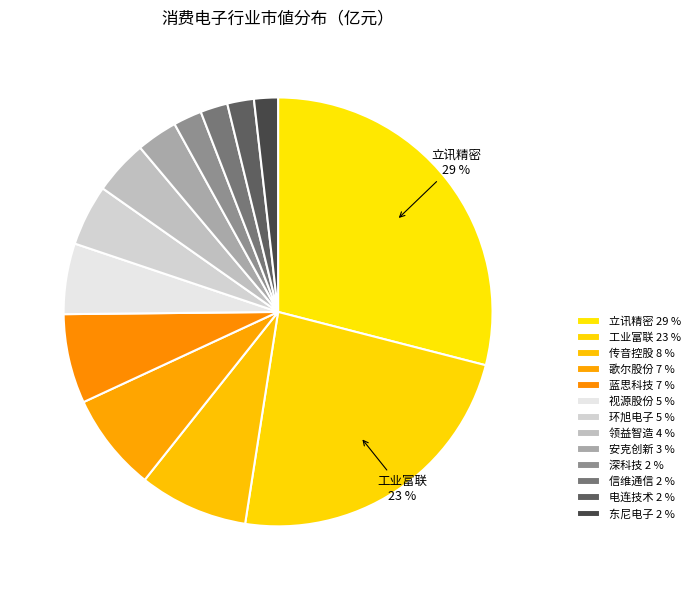

Which category has the smallest portion of the pie?

东尼电子